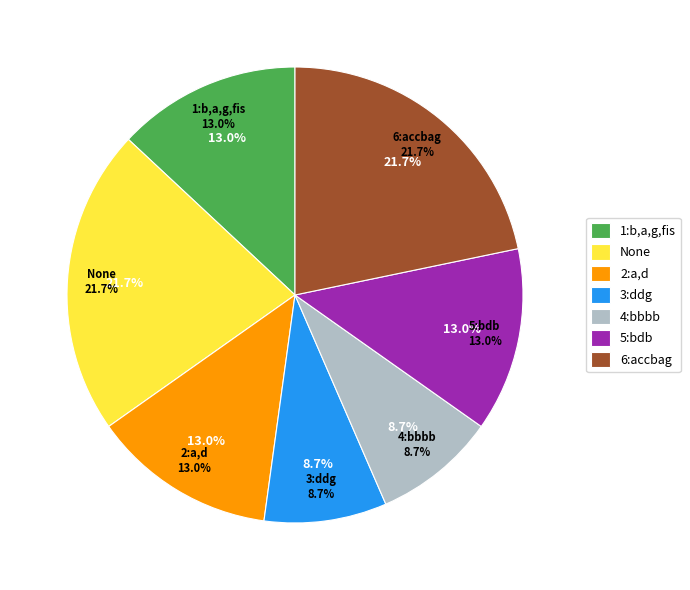

How many slices are in this pie chart?

7